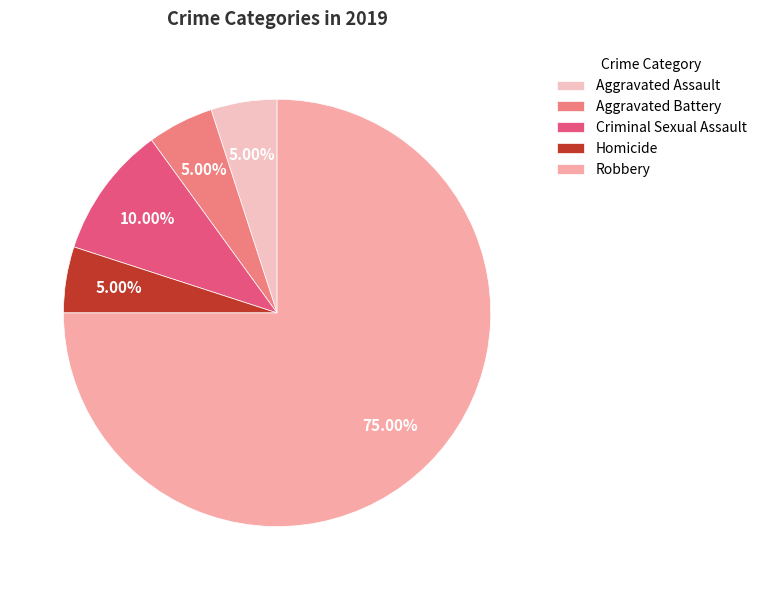

True or false: Robbery accounts for 75% of the total.

True